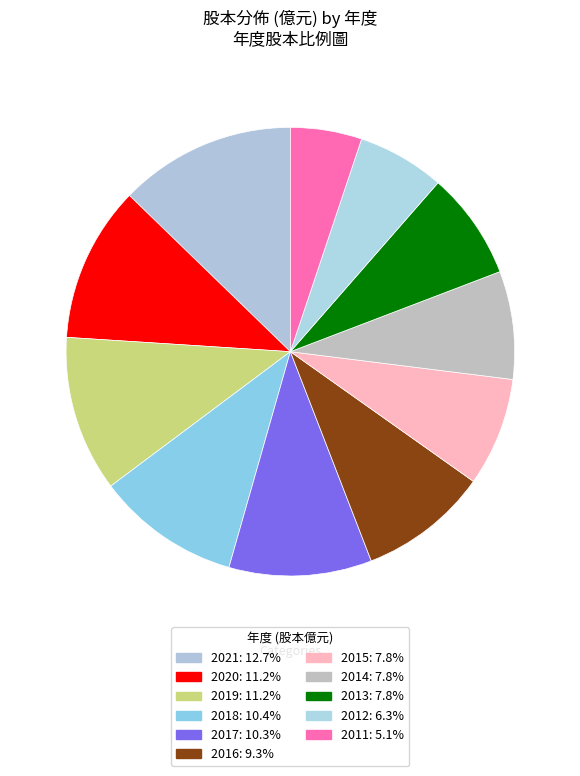

Is there any slice that represents more than half of the pie?

No